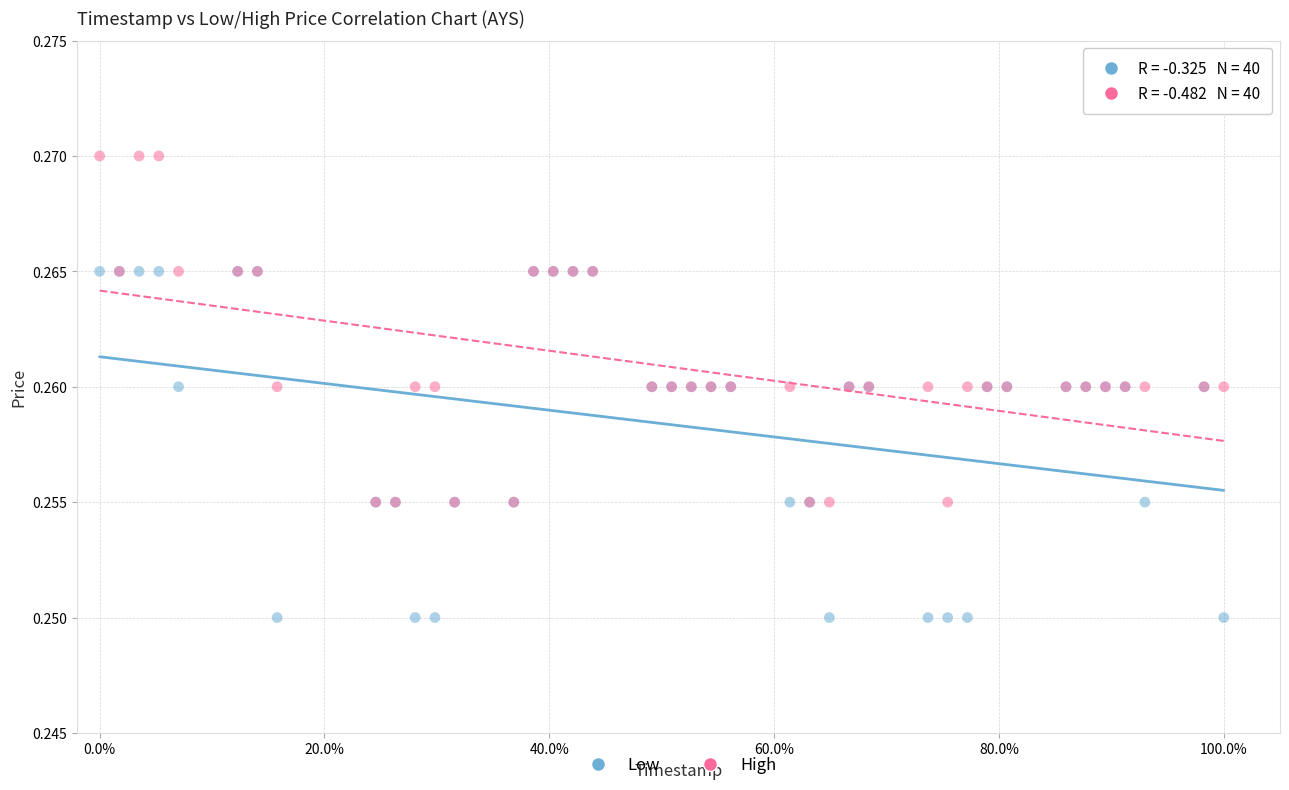

What are all the series names shown in the legend?

Low, High